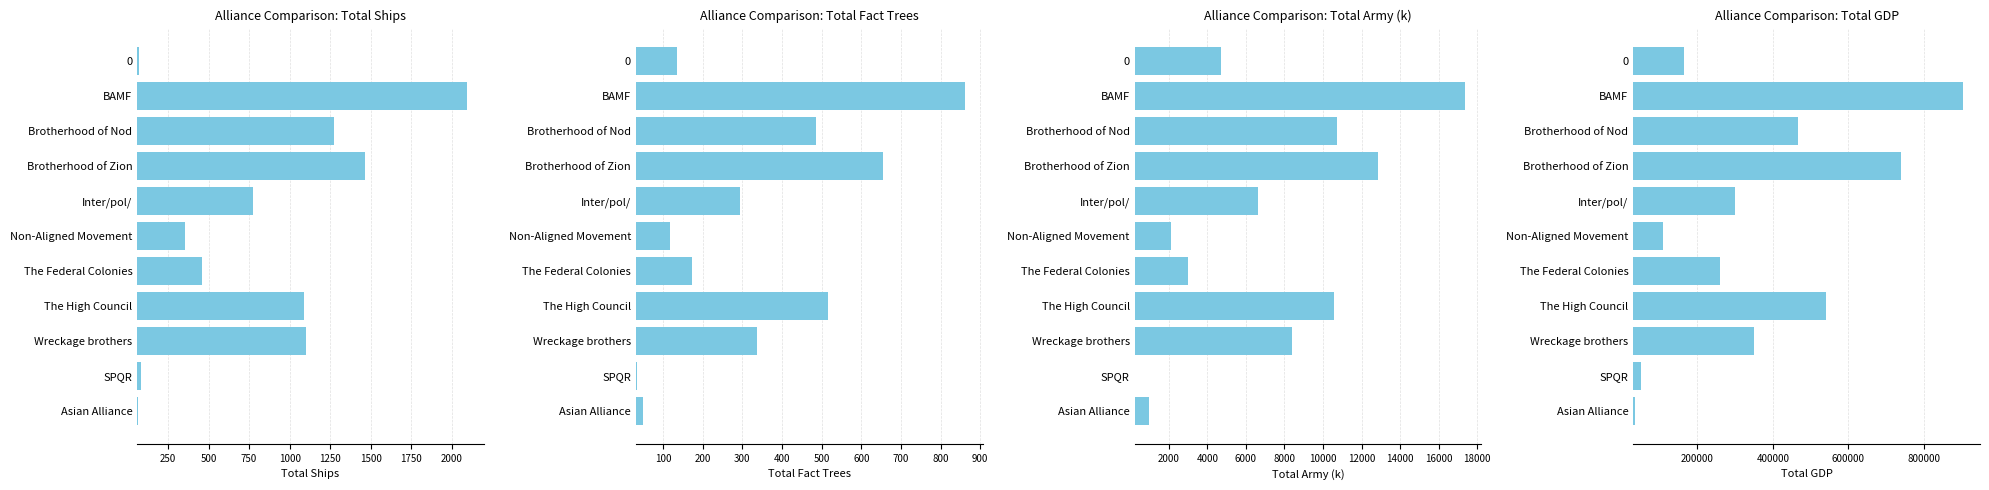

How many data points in Total Ships are less than 776?

5